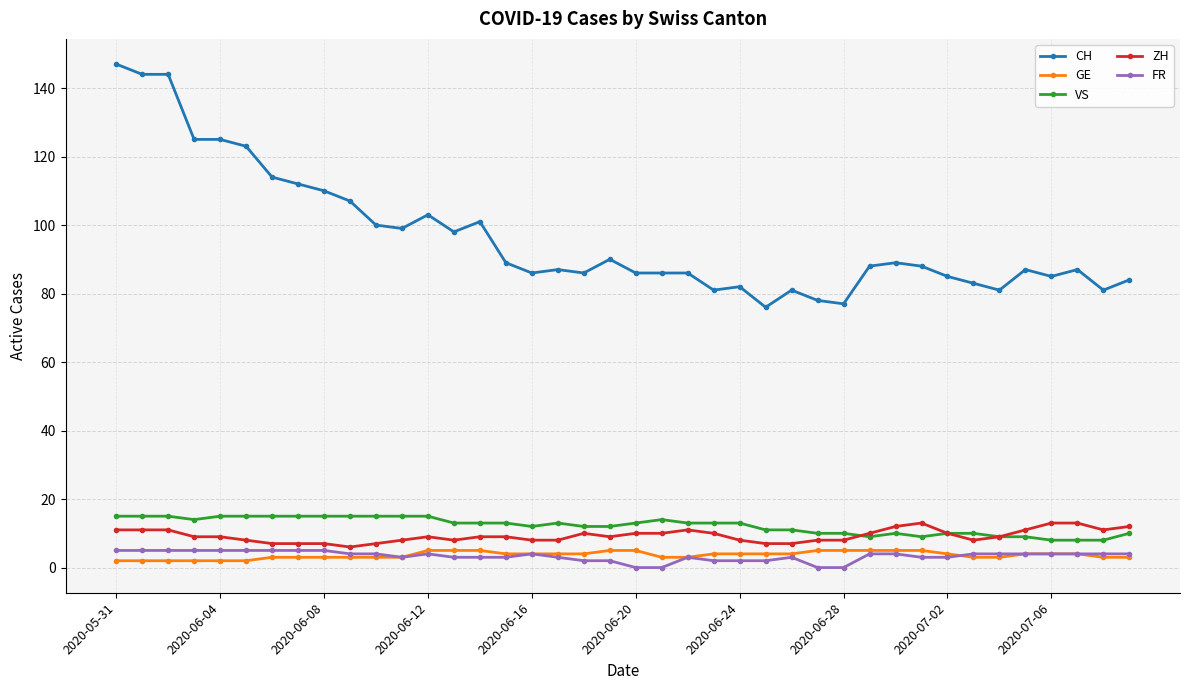

True or false: VS has more than 1 points higher than both neighbors.

True